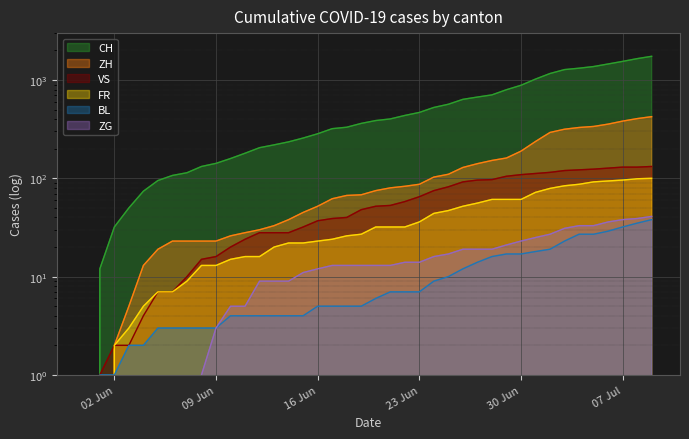

What are all the series names shown in the legend?

CH, ZH, VS, FR, BL, ZG